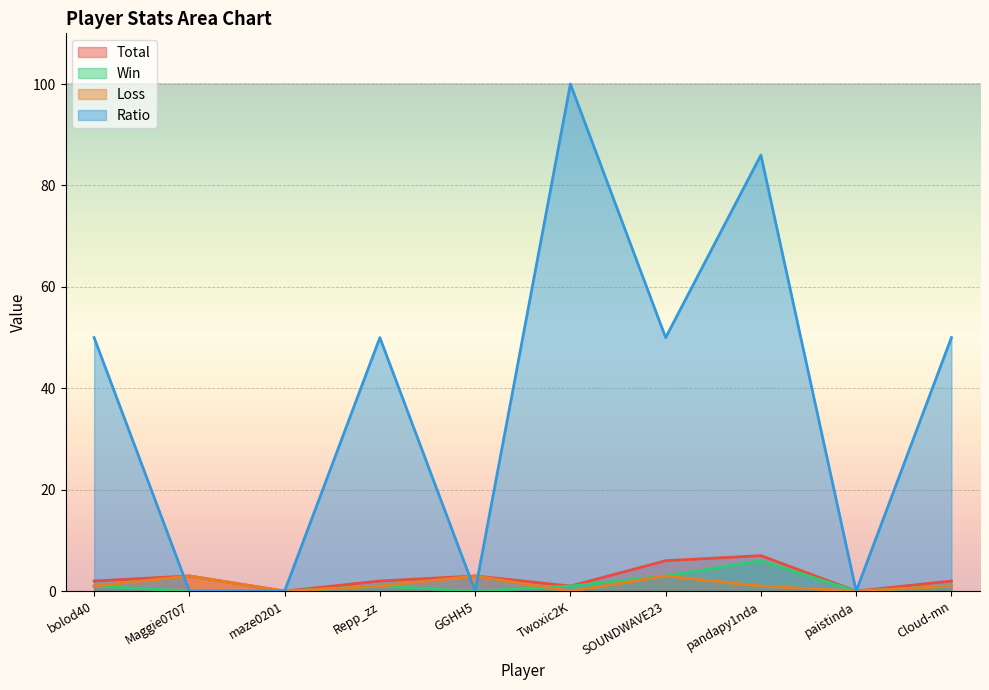

True or false: Loss has more than 1 points higher than both neighbors.

True